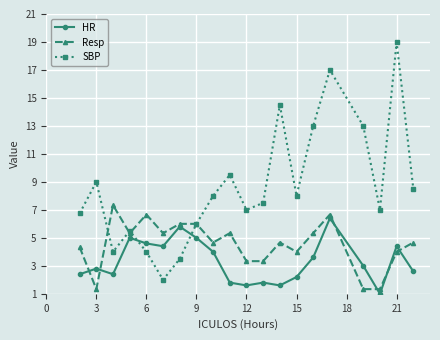

Which series has the largest range (max minus min)?

SBP